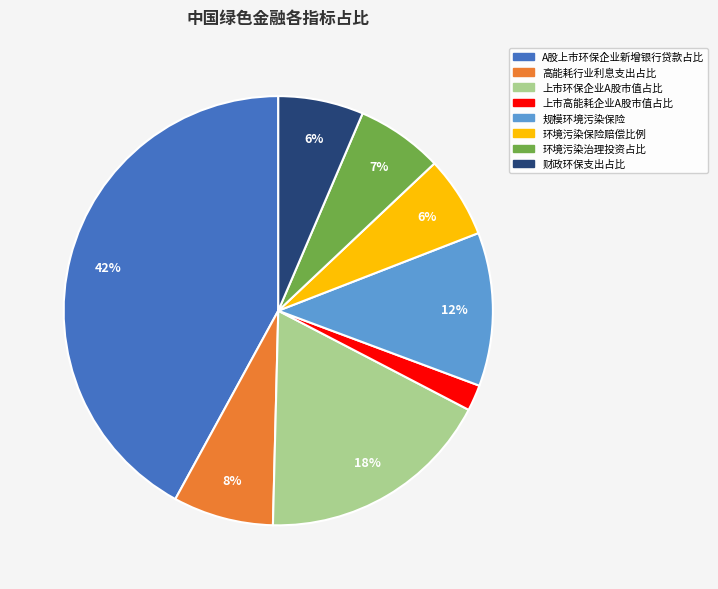

Between 上市环保企业A股市值占比 and 规模环境污染保险, which is larger?

上市环保企业A股市值占比